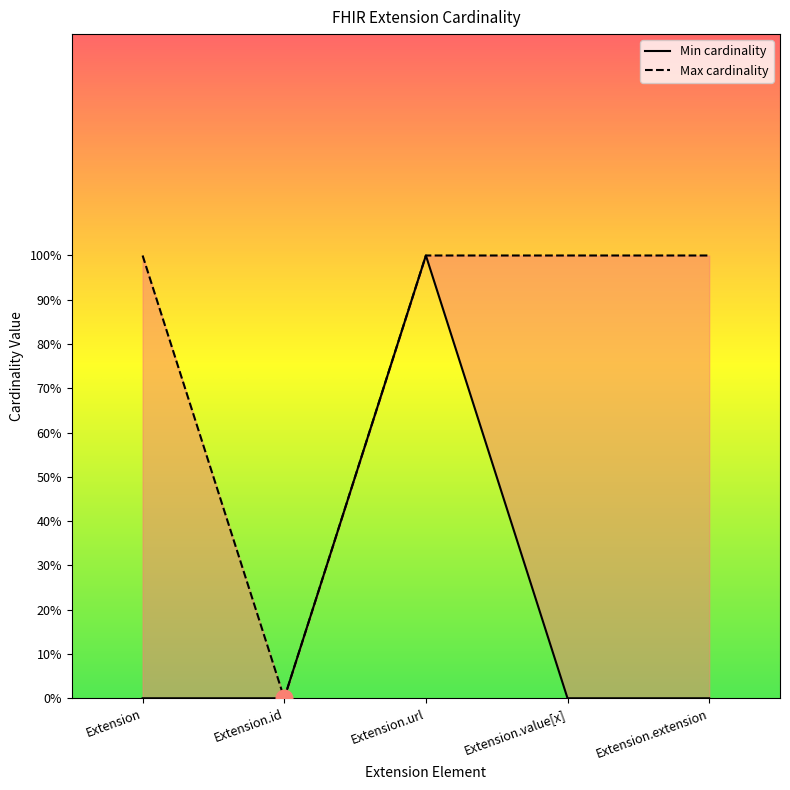

True or false: Max cardinality and Min cardinality cross at least once.

False